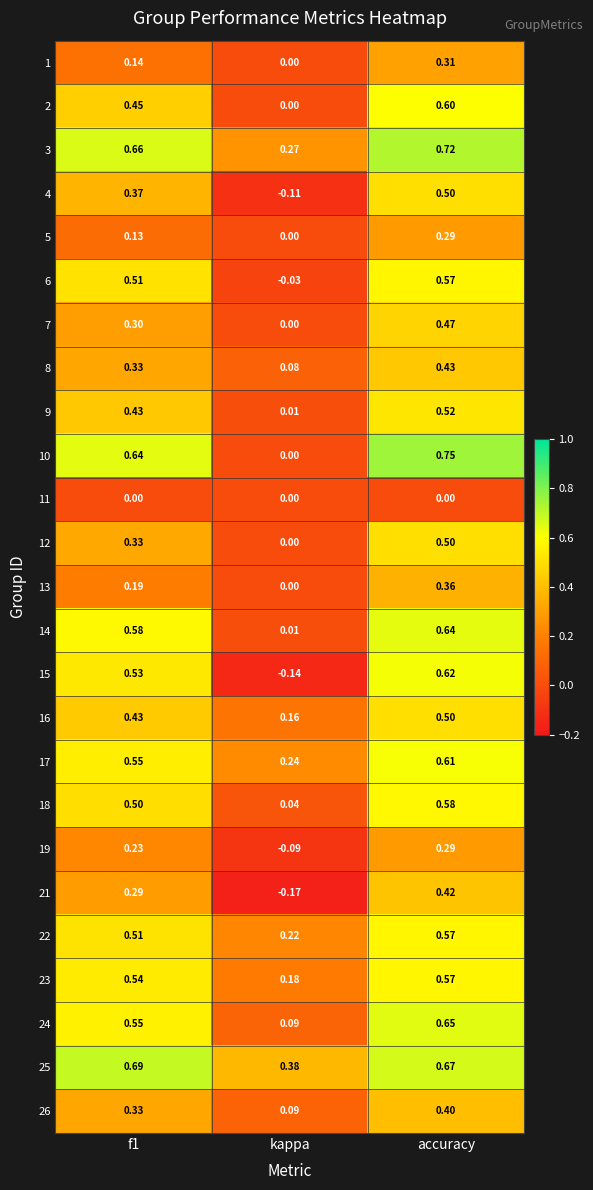

At which category is the sum across all series the highest?

accuracy